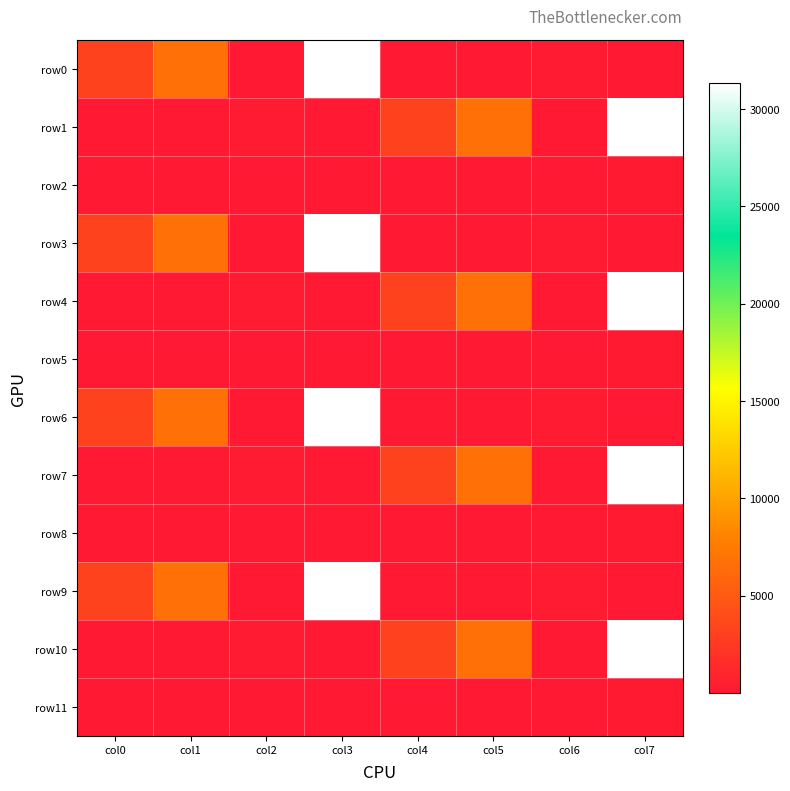

Which series has the largest total across all categories?

row0